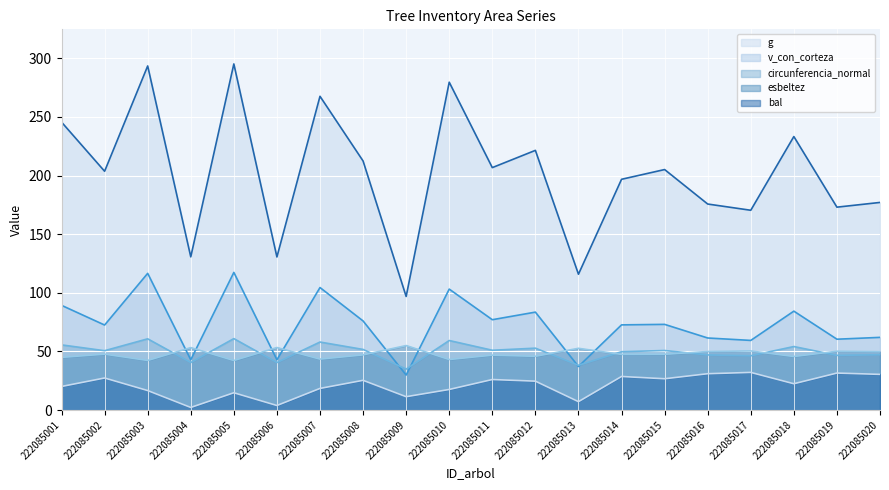

How many lines are shown in the chart?

5